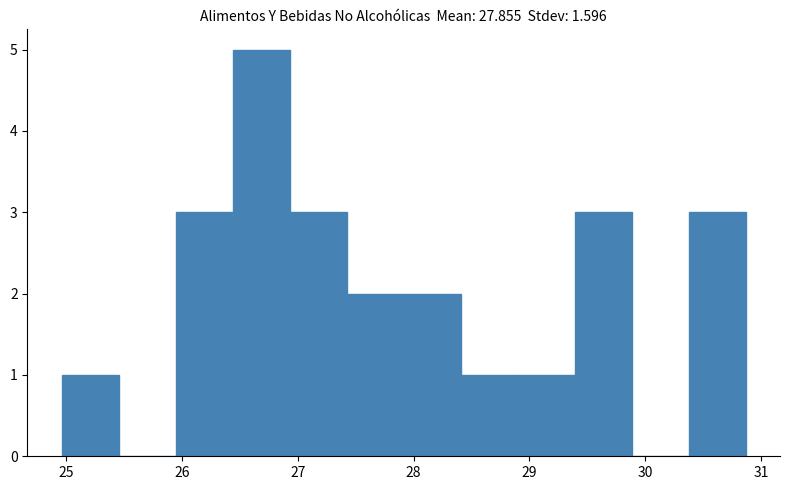

Reading left to right, transcribe this chart: for each bar, give the range it covers on the x-axis and its height. Neither the bar edges nor the heights are printed on the chart, so give them approximately, as read against the axes.

25.0 to 25.5: 1
25.5 to 25.9: 0
25.9 to 26.4: 3
26.4 to 26.9: 5
26.9 to 27.4: 3
27.4 to 27.9: 2
27.9 to 28.4: 2
28.4 to 28.9: 1
28.9 to 29.4: 1
29.4 to 29.9: 3
29.9 to 30.4: 0
30.4 to 30.9: 3